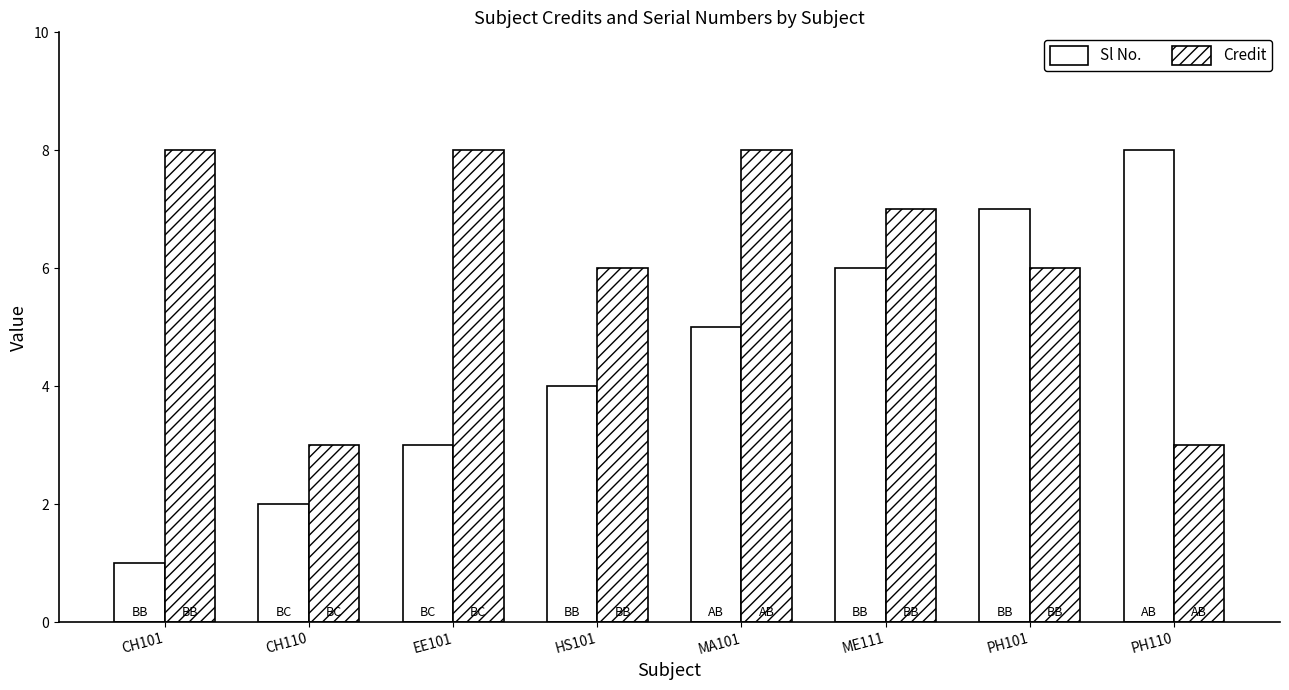

Count the number of data series in this chart.

2